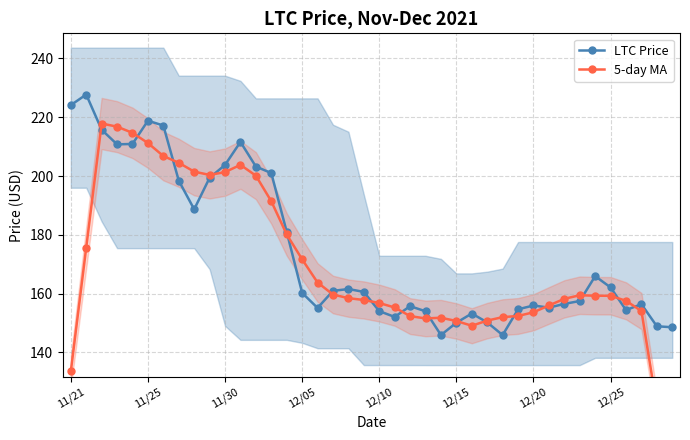

In LTC Price, how many points are higher than both neighbors (excluding endpoints)?

9